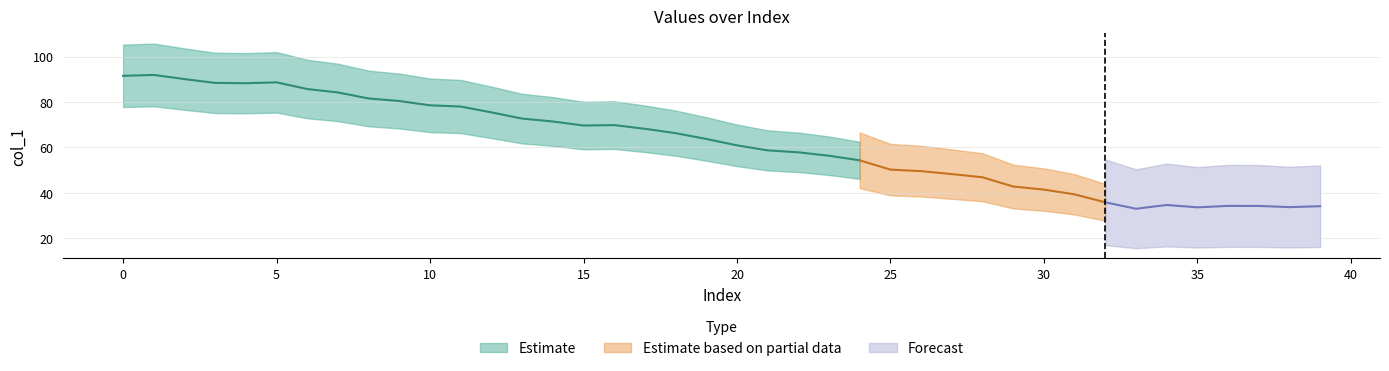

What is the greatest value displayed?

91.9